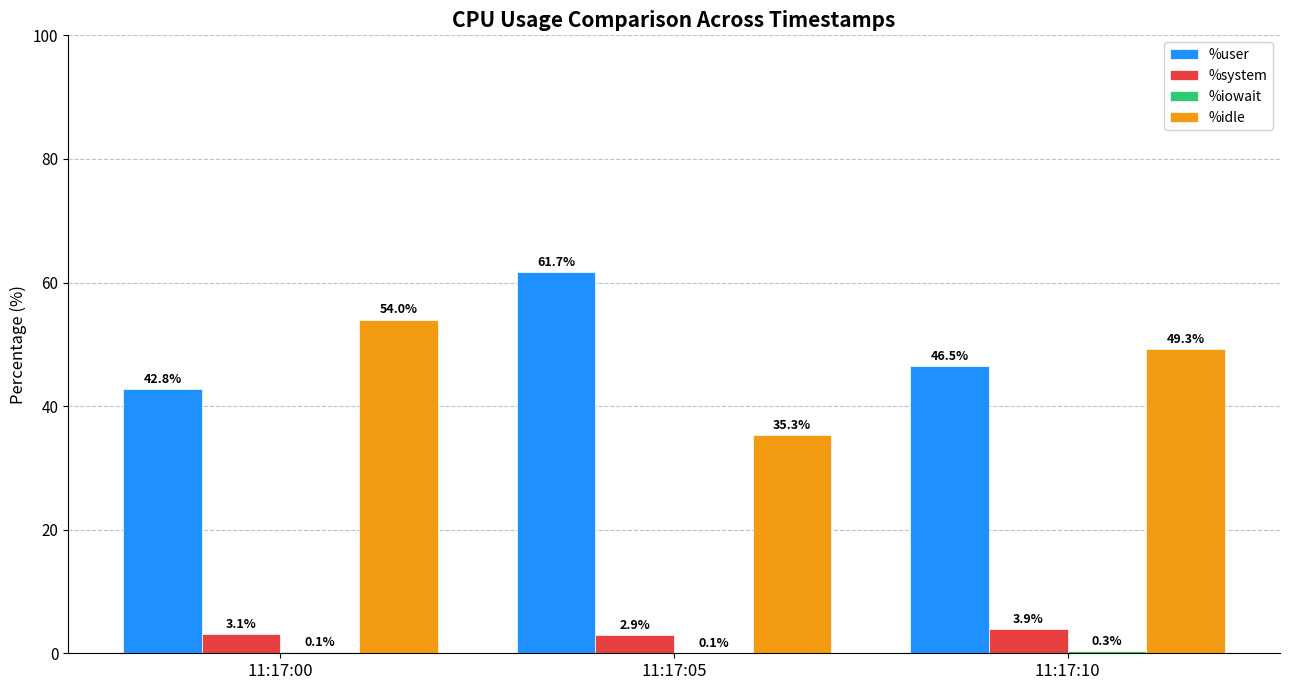

Read the %idle value at 11:17:05.

35.3